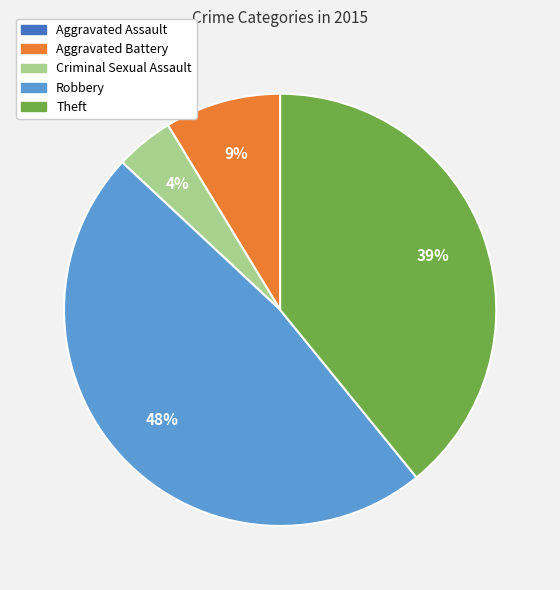

To the nearest percent, what is the difference between the Aggravated Battery and Robbery slice percentages?

39%